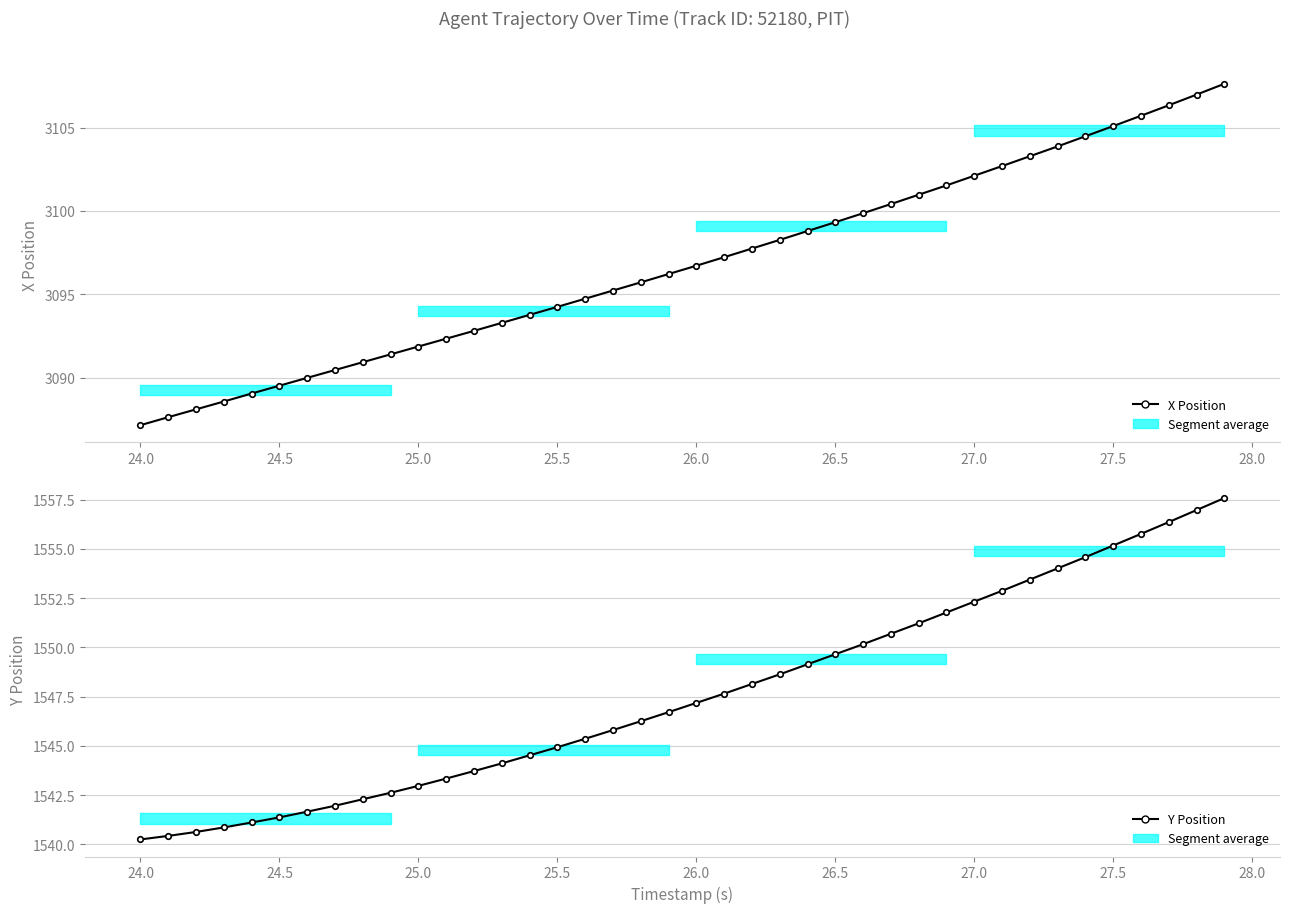

How many lines are shown in the chart?

2